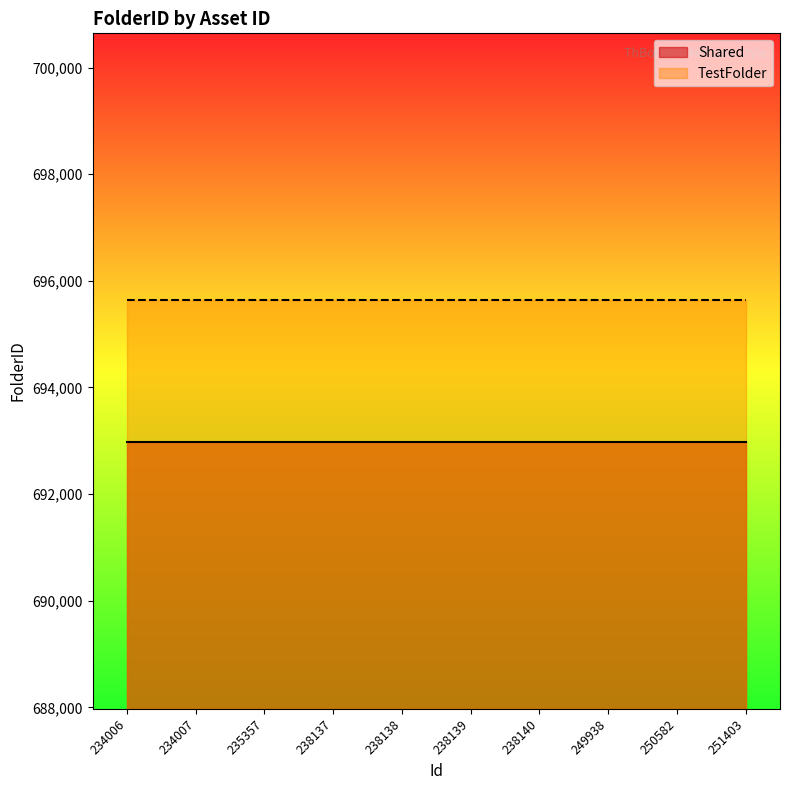

Reading right to left, what are all the values shown in this chart?

Shared: 251403=692974	250582=692974	249938=692974	238140=692974	238139=692974	238138=692974	238137=692974	235357=692974	234007=692974	234006=692974
TestFolder: 251403=695641	250582=695641	249938=695641	238140=695641	238139=695641	238138=695641	238137=695641	235357=695641	234007=695641	234006=695641